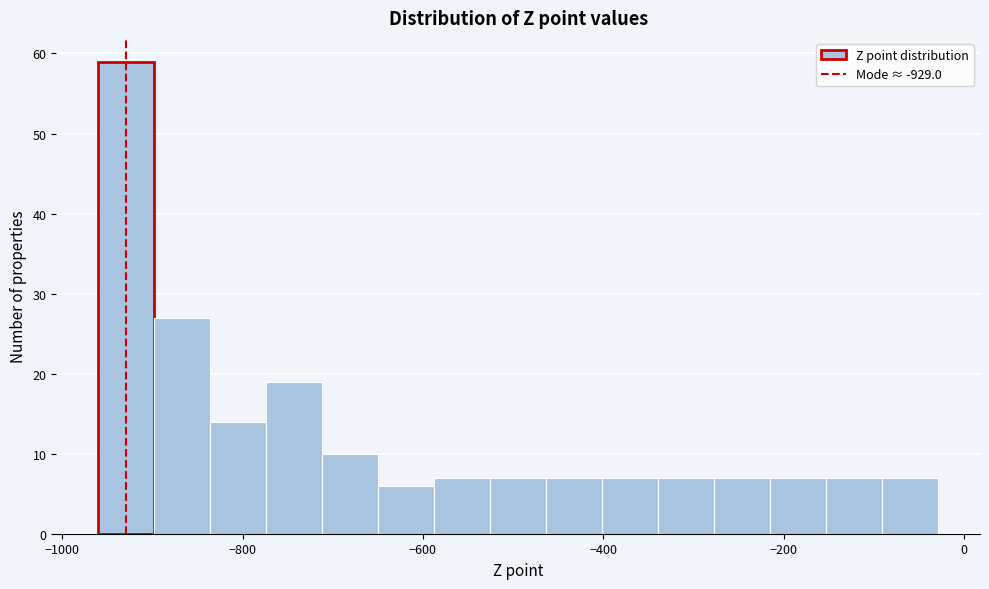

Around what value on the x-axis is the tallest bar? Give the approximate position of its centre, as read against the axis.

-920